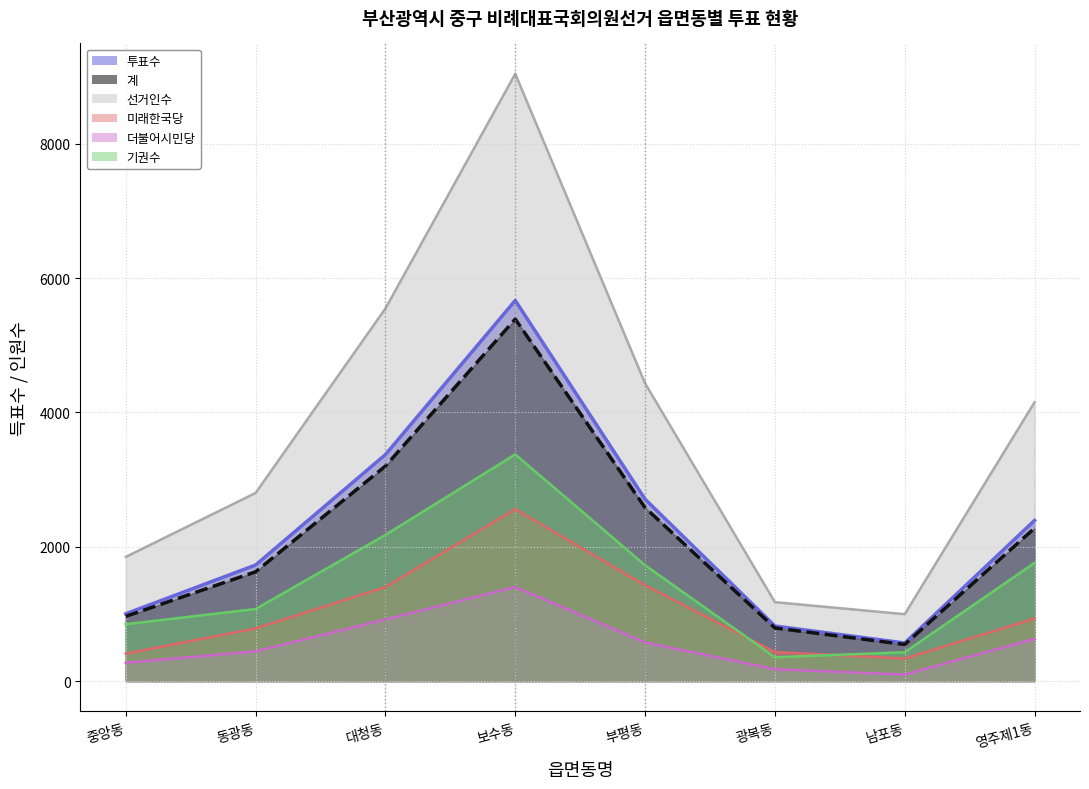

True or false: 미래한국당 and 투표수 intersect in this chart.

False